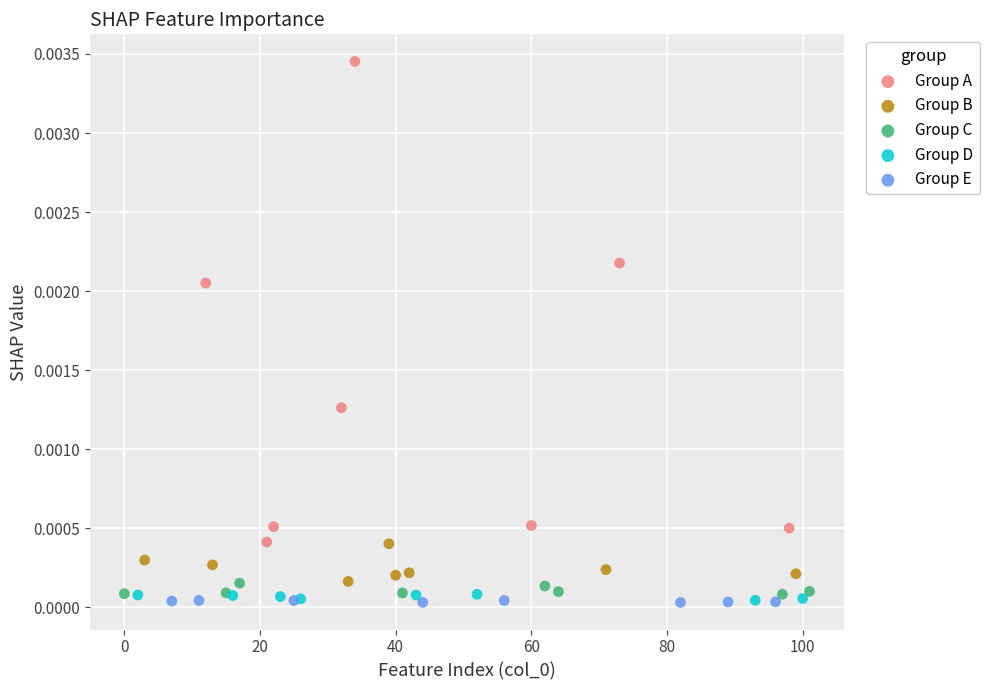

Which series contains the highest Y value?

Group A